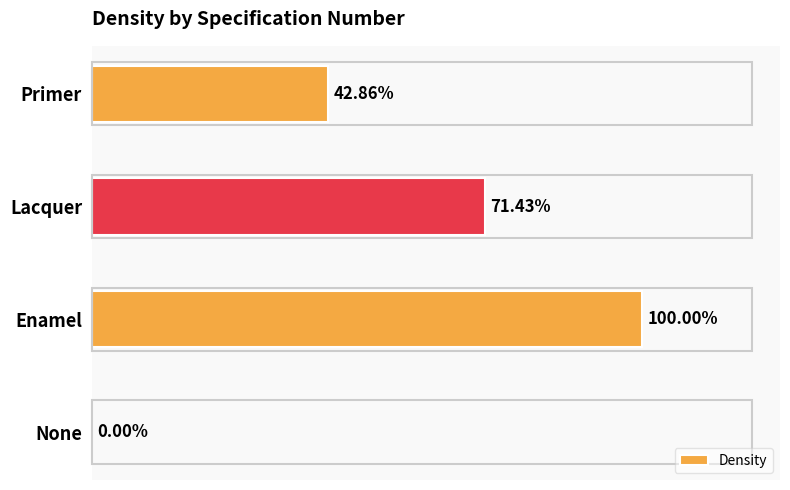

List the labels in order of value, largest first.

Enamel, Lacquer, Primer, None